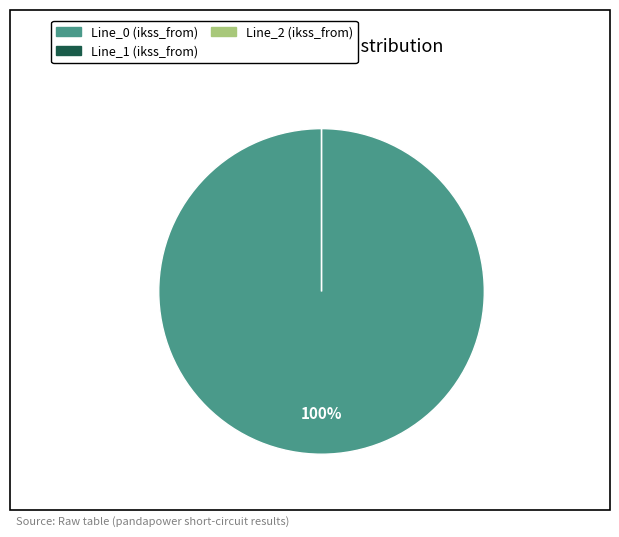

Which category accounts for the majority?

Line_0